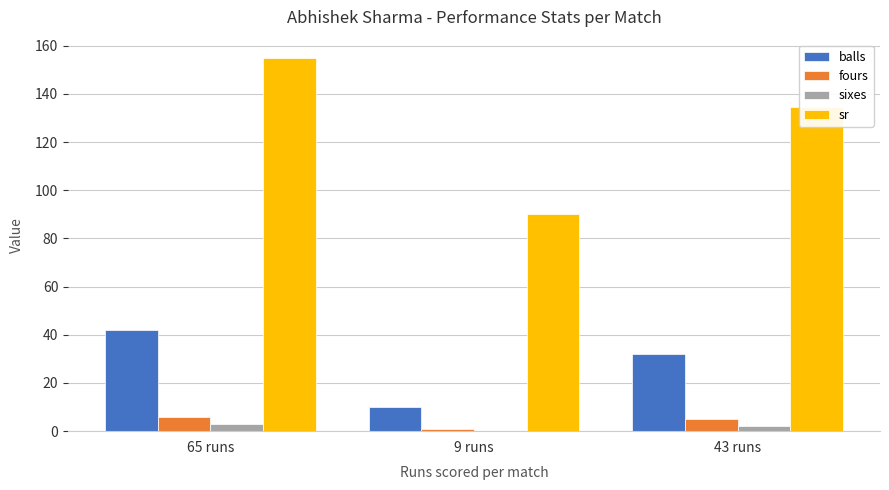

At which category is the sum across all series the highest?

65 runs